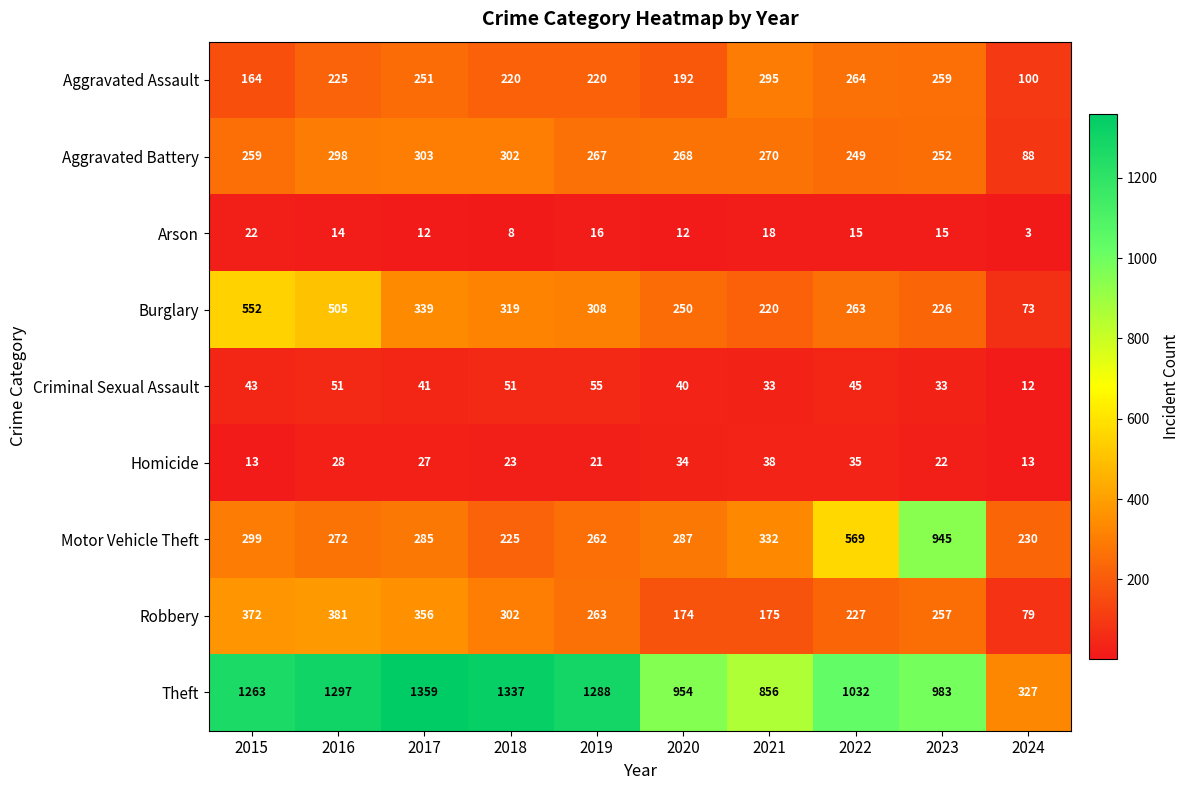

What is the approximate value of Theft at 2021?

856